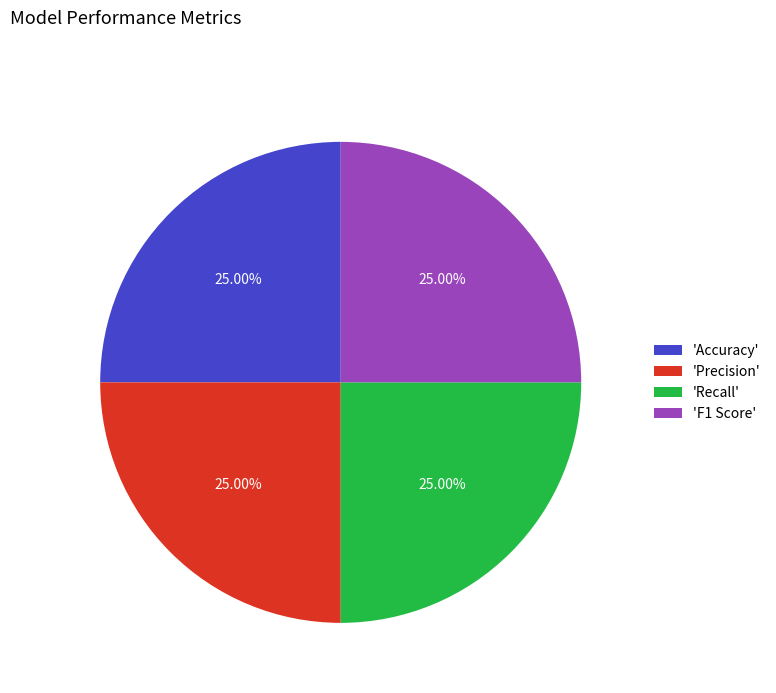

Does 'F1 Score' account for over 50% of the chart?

No